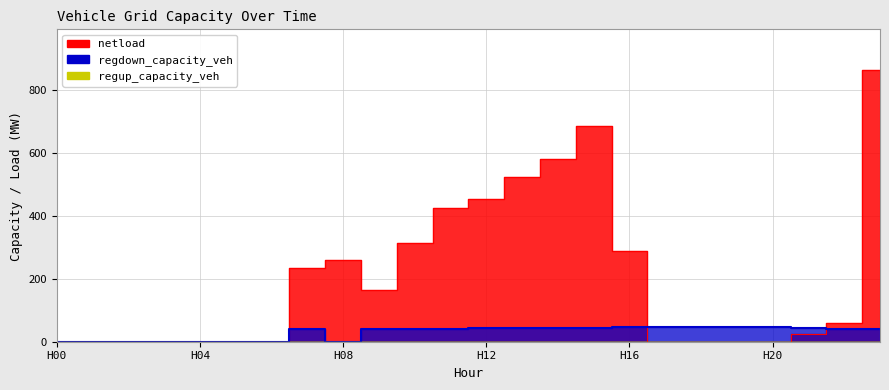

What is the difference between the maximum and minimum values in the regdown_capacity_veh series?

48.1